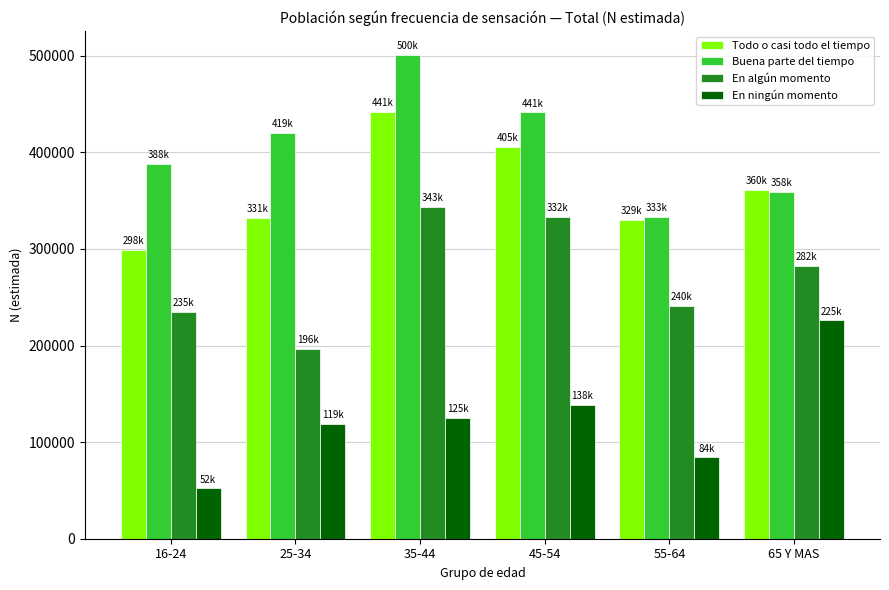

What is the minimum value for En algún momento?

196704